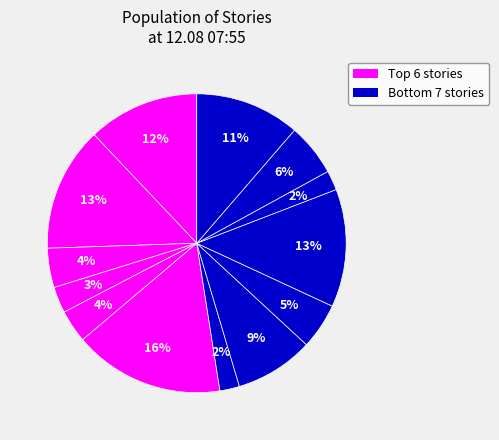

Count the number of slices in the pie.

13